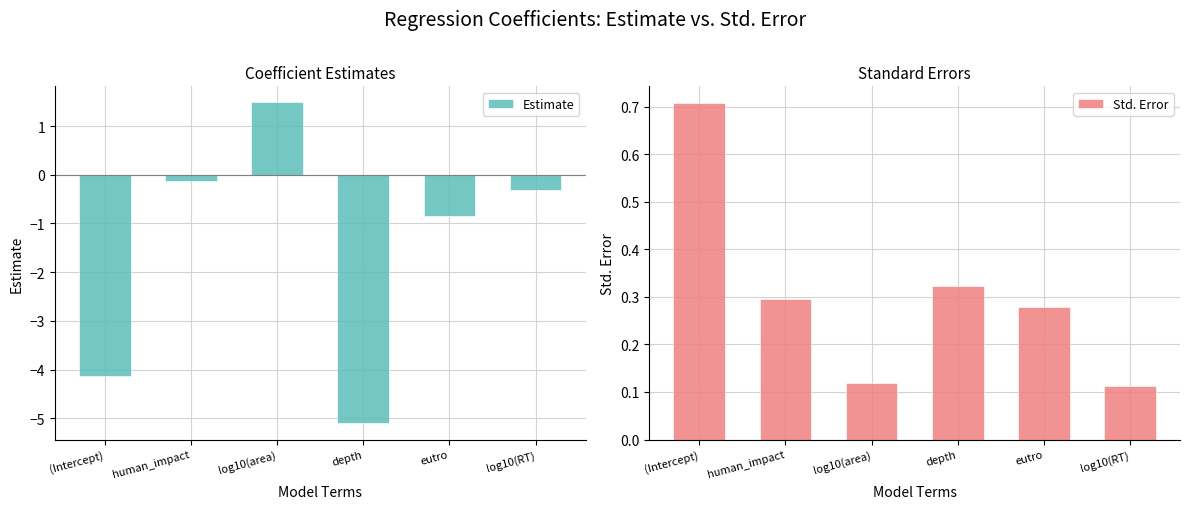

What is the spread (max minus min) of values at log10(RT)?

0.4